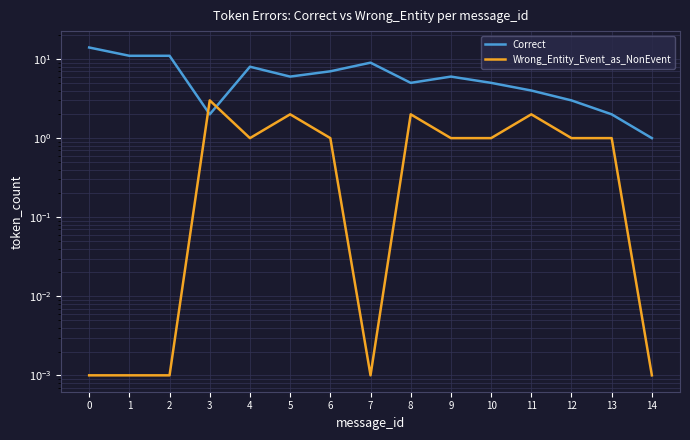

What is the difference between the maximum and minimum values in the Wrong_Entity_Event_as_NonEvent series?

3.0